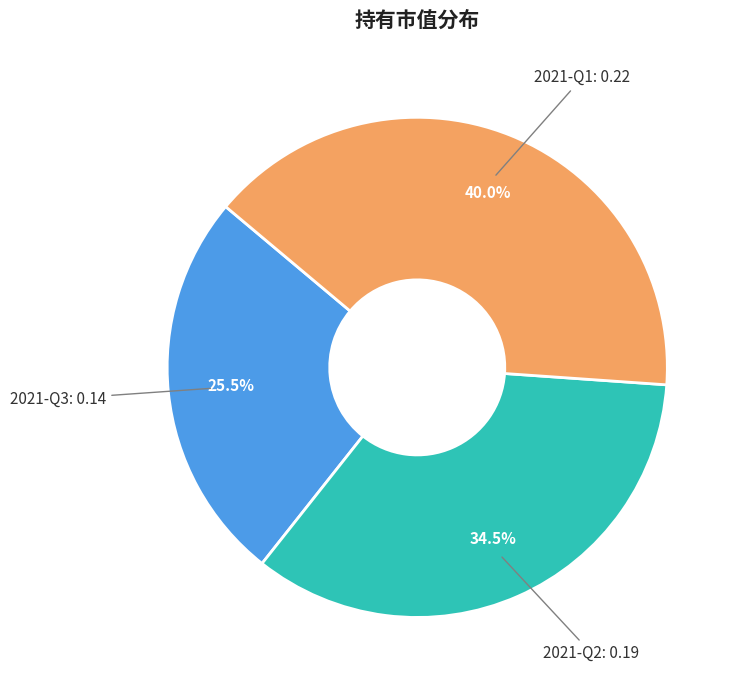

Is there a majority slice in this chart?

No